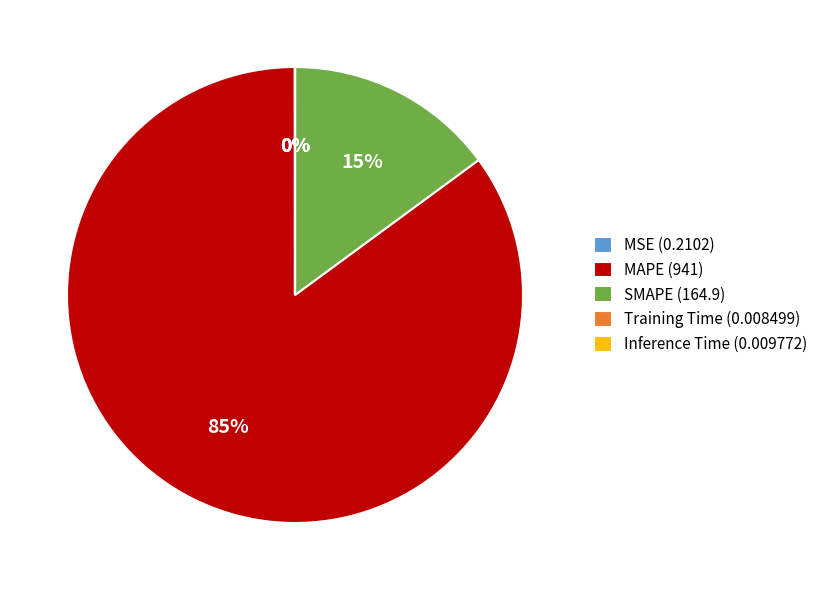

True or false: SMAPE accounts for 15% of the total.

True